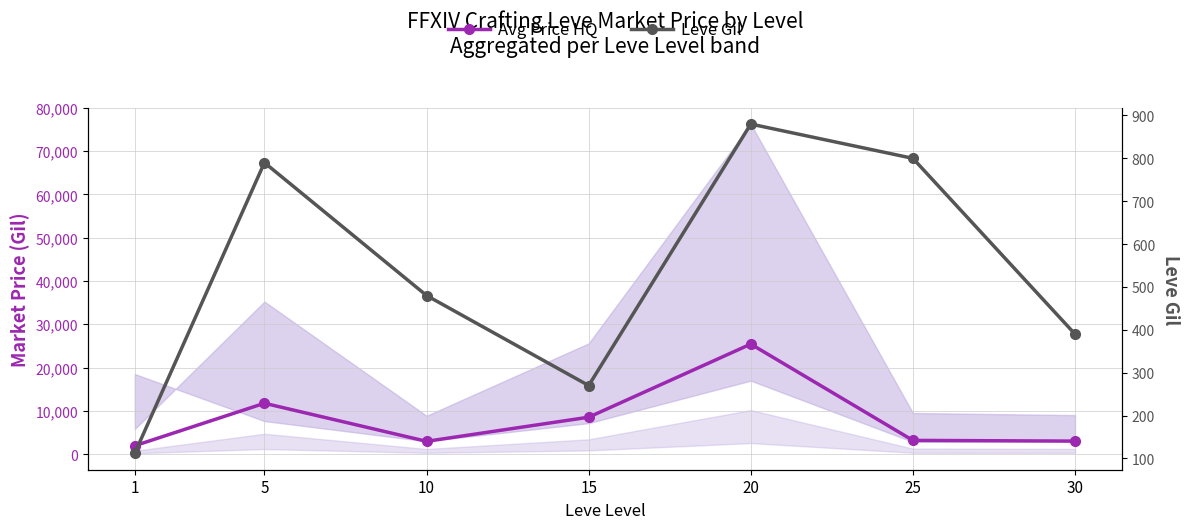

Which category has the highest value in the Leve Gil series?

20